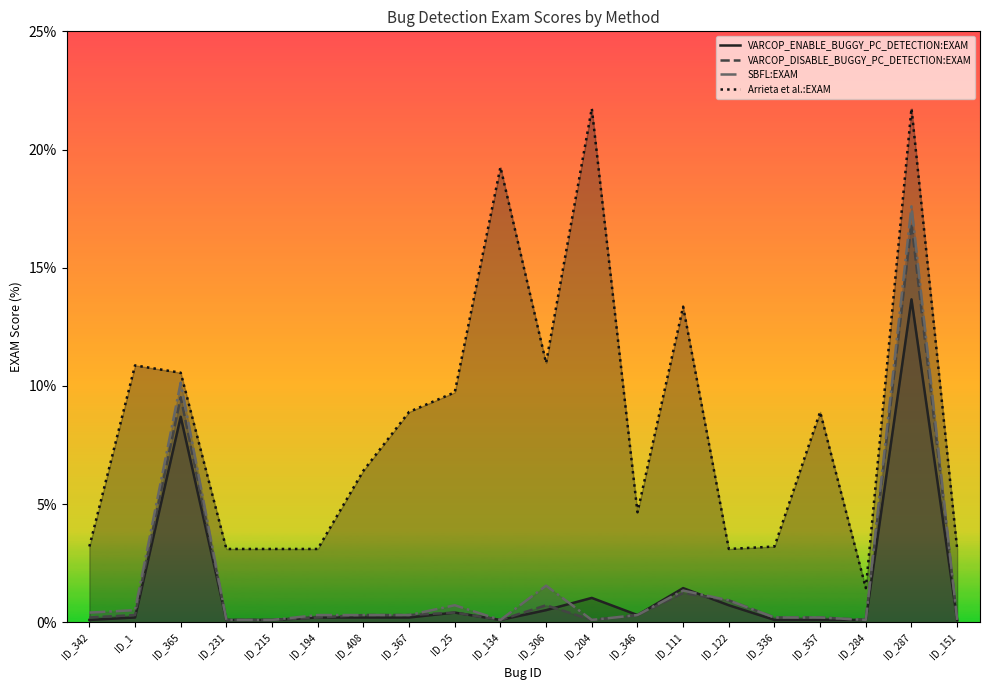

Rank the categories by VARCOP_ENABLE_BUGGY_PC_DETECTION:EXAM value from highest to lowest.

ID_287, ID_365, ID_111, ID_204, ID_122, ID_306, ID_25, ID_346, ID_1, ID_194, ID_408, ID_367, ID_342, ID_231, ID_215, ID_134, ID_336, ID_357, ID_284, ID_151